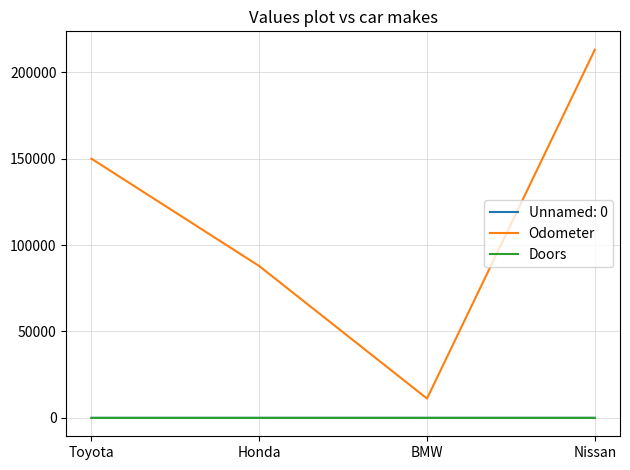

What is the total value across all series at Nissan?

213103